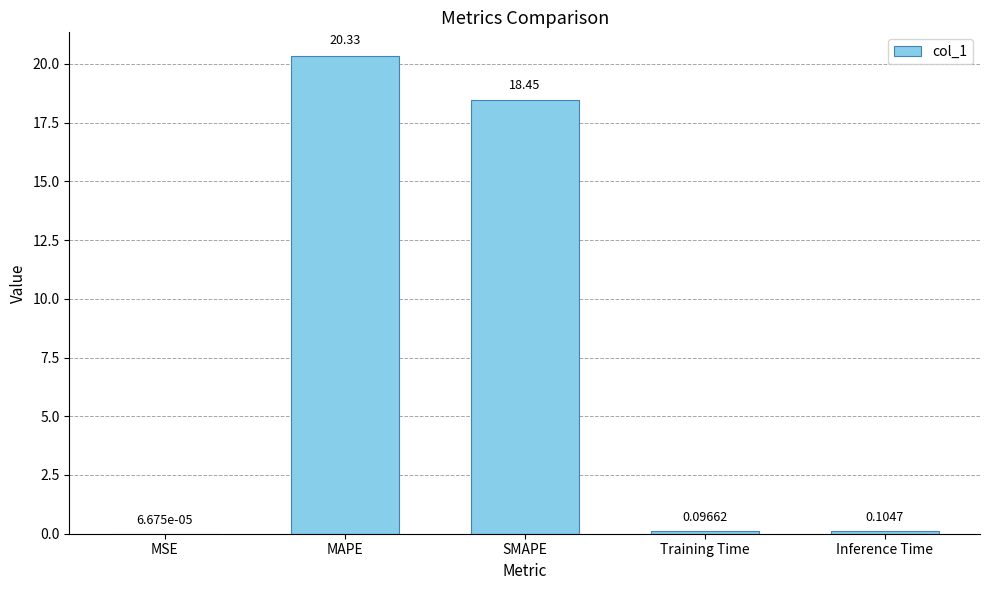

Which label corresponds to the largest value in the chart?

MAPE